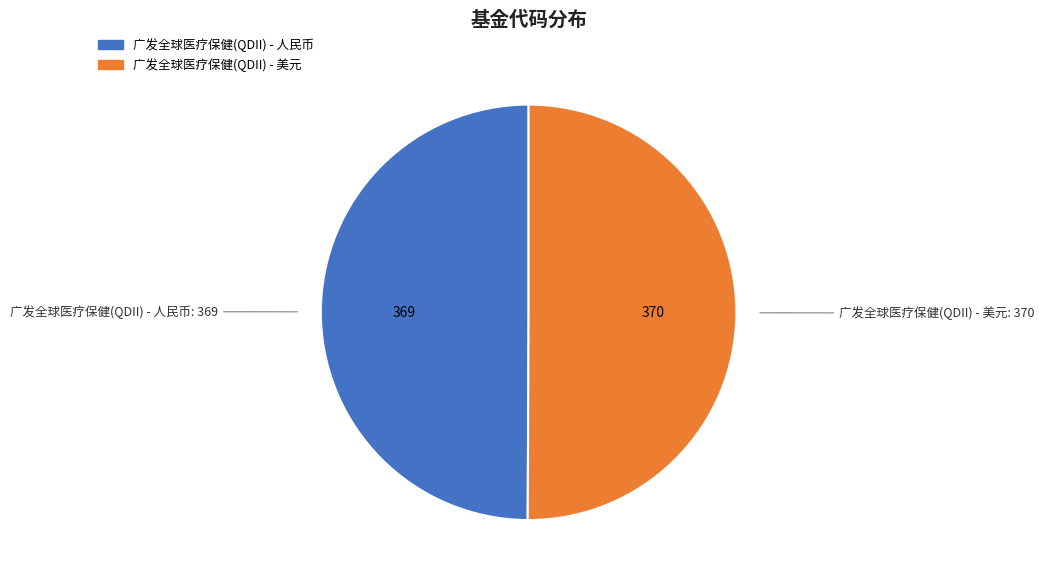

What is the ratio of the value at 广发全球医疗保健(QDII) - 美元 to the value at 广发全球医疗保健(QDII) - 人民币?

1.0